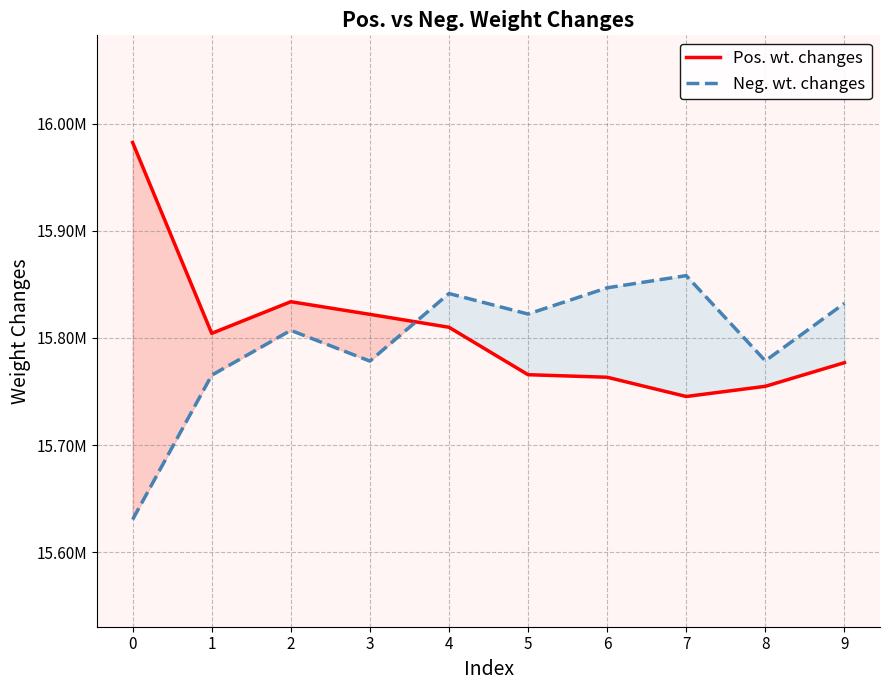

What is the value of the Neg. wt. changes point at the 3rd from the left?

15807094